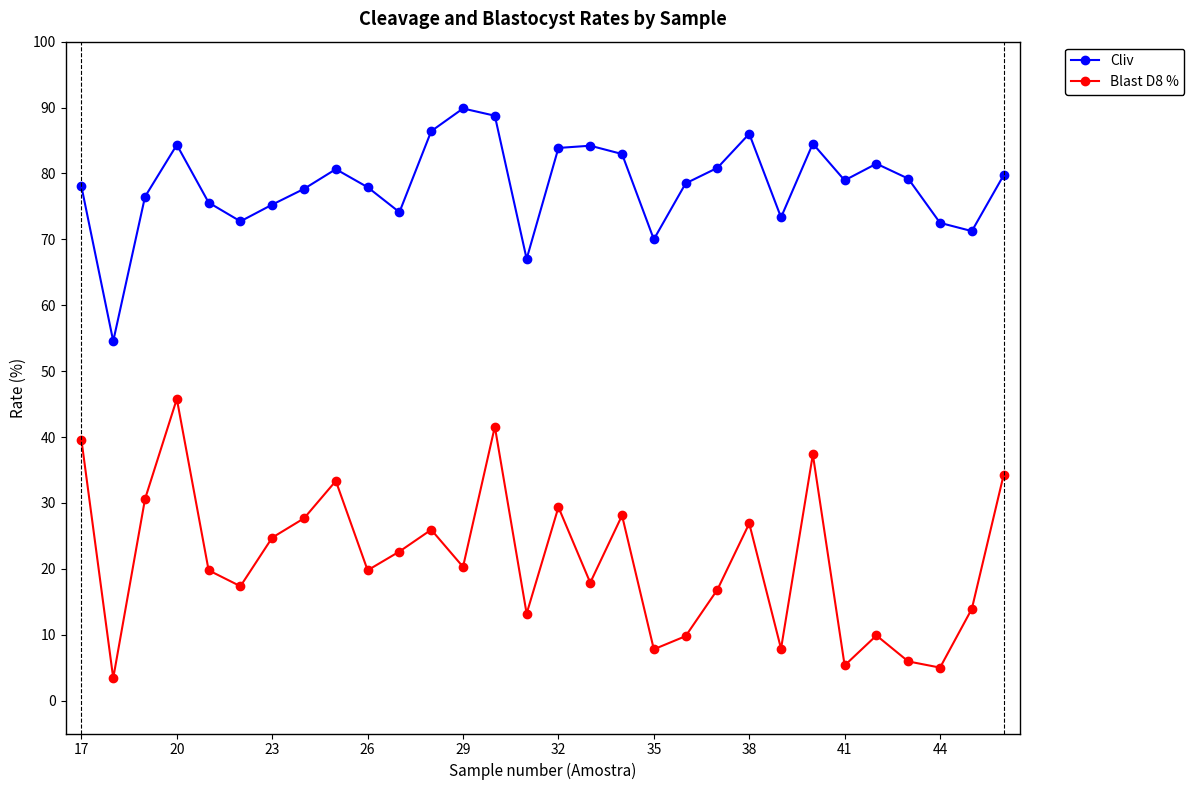

What is the difference between the second highest and second lowest values in the Blast D8 % series?

36.6